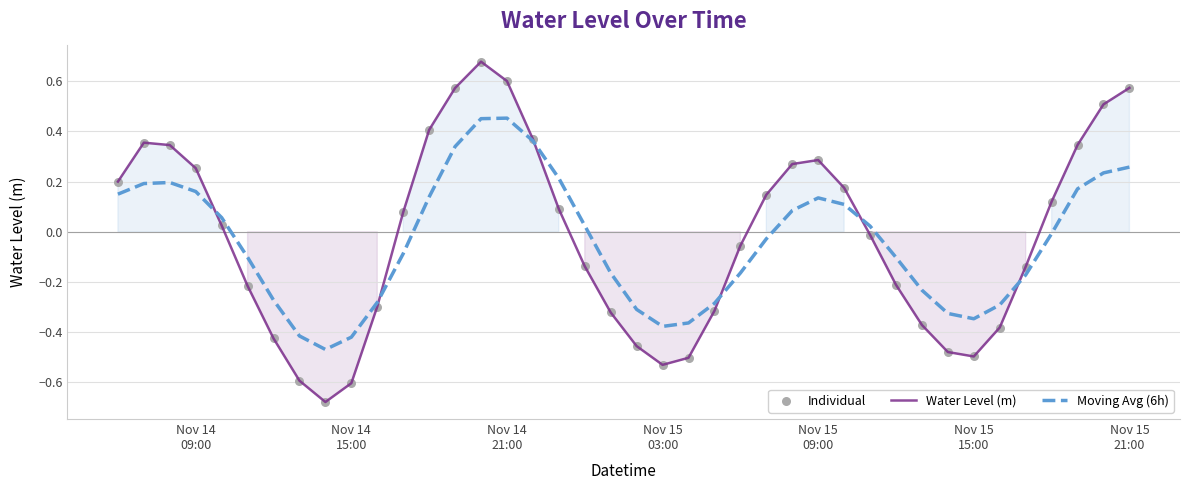

Which series contains the lowest Y value?

Water Level (m)